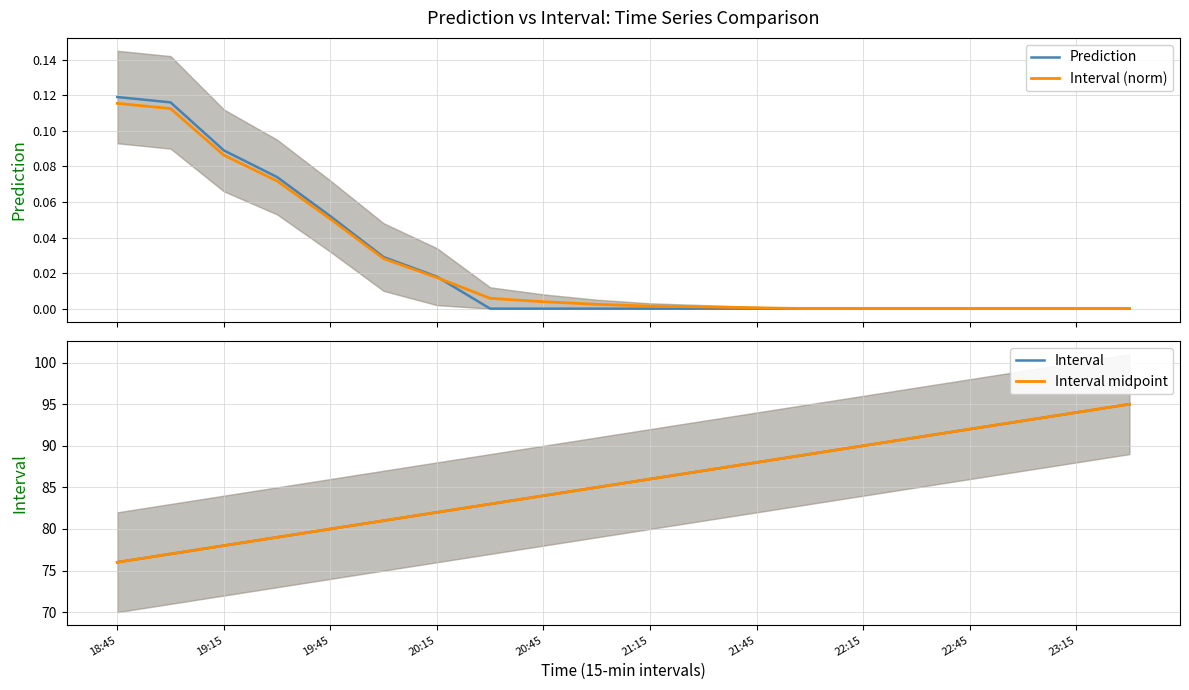

True or false: Interval (norm) and Interval midpoint cross at least once.

False